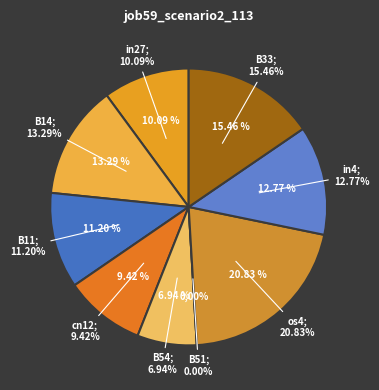

Do B54 and cn12 together represent more than half of the pie?

No